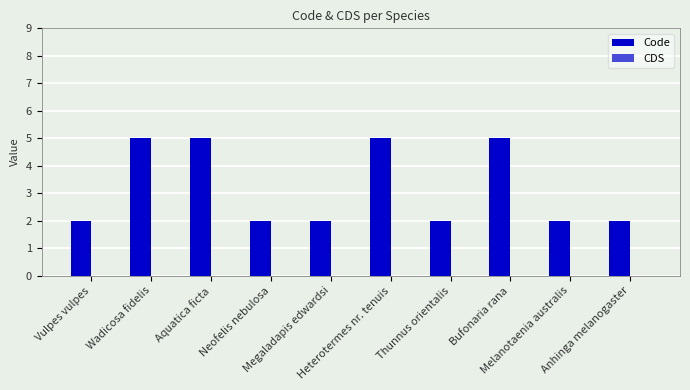

How many bars are there in total?

10